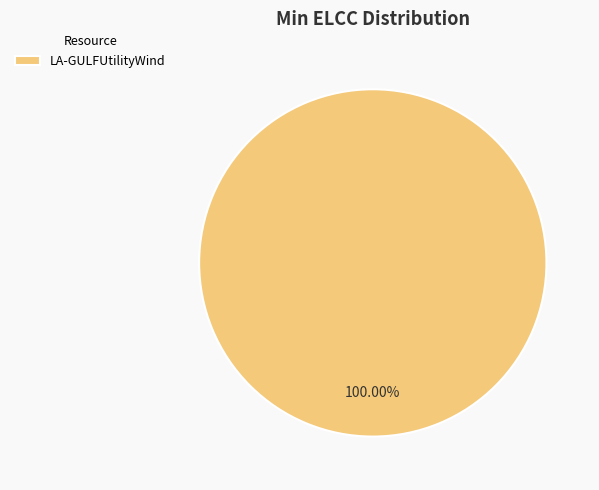

Rank the categories by value from highest to lowest.

LA-GULFUtilityWind